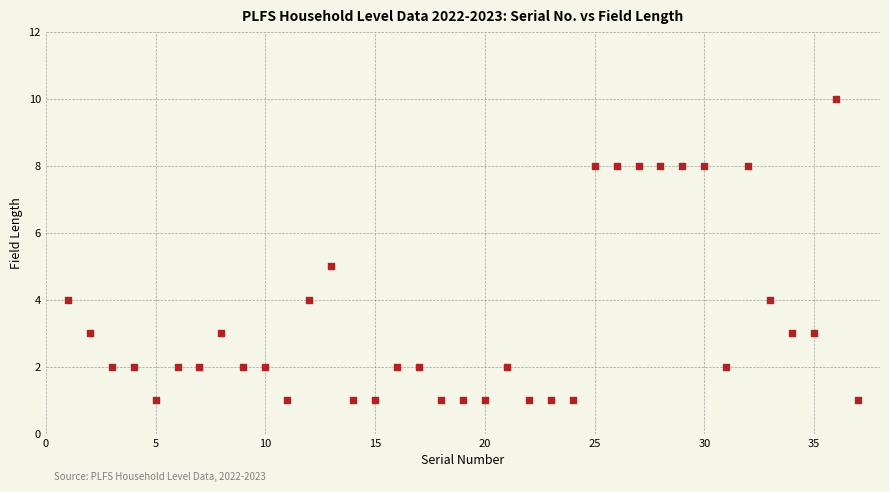

What is the range of X values (max minus min)?

36